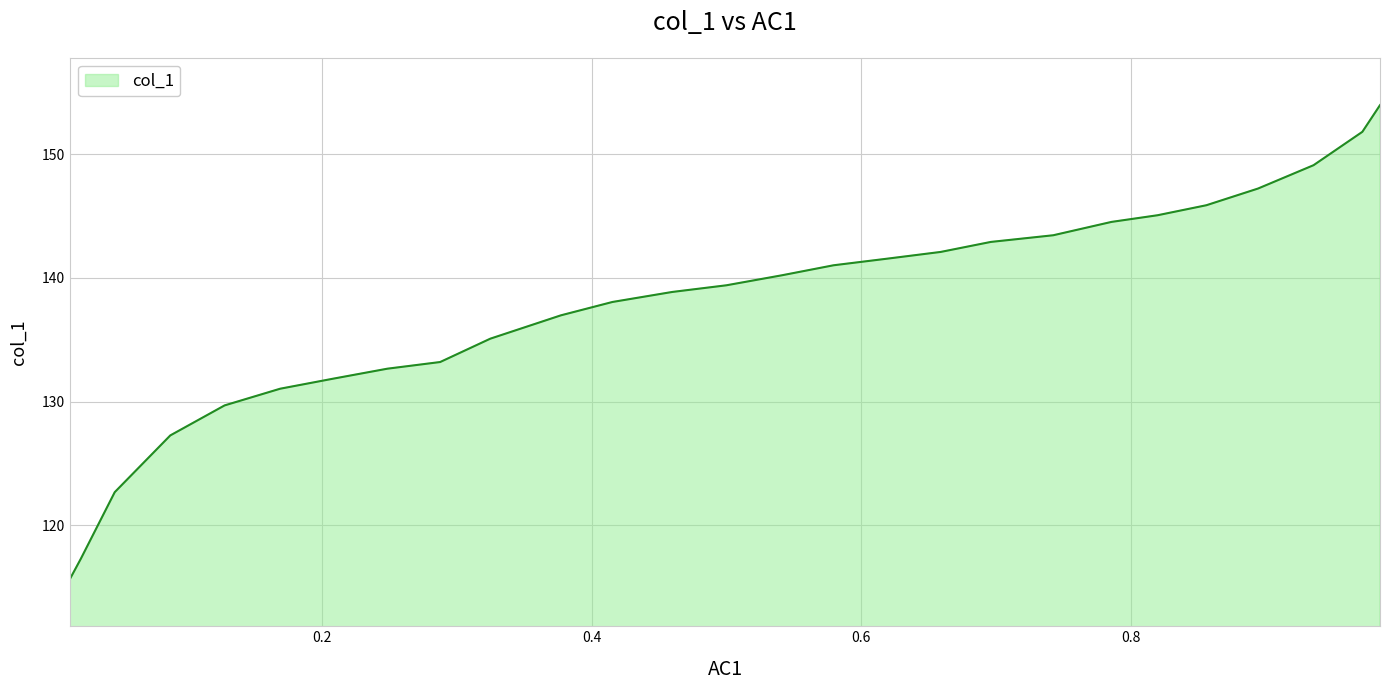

What is the sum of all values?

3718.6